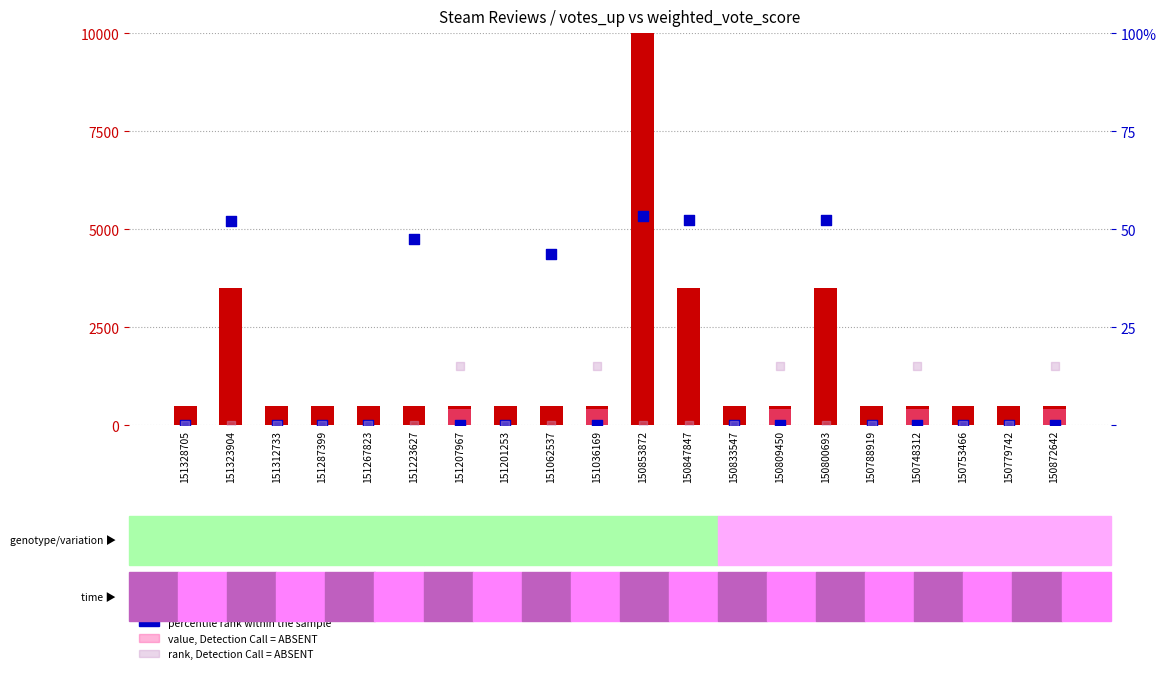

What is the total value across all series at 150800693?

3552.4